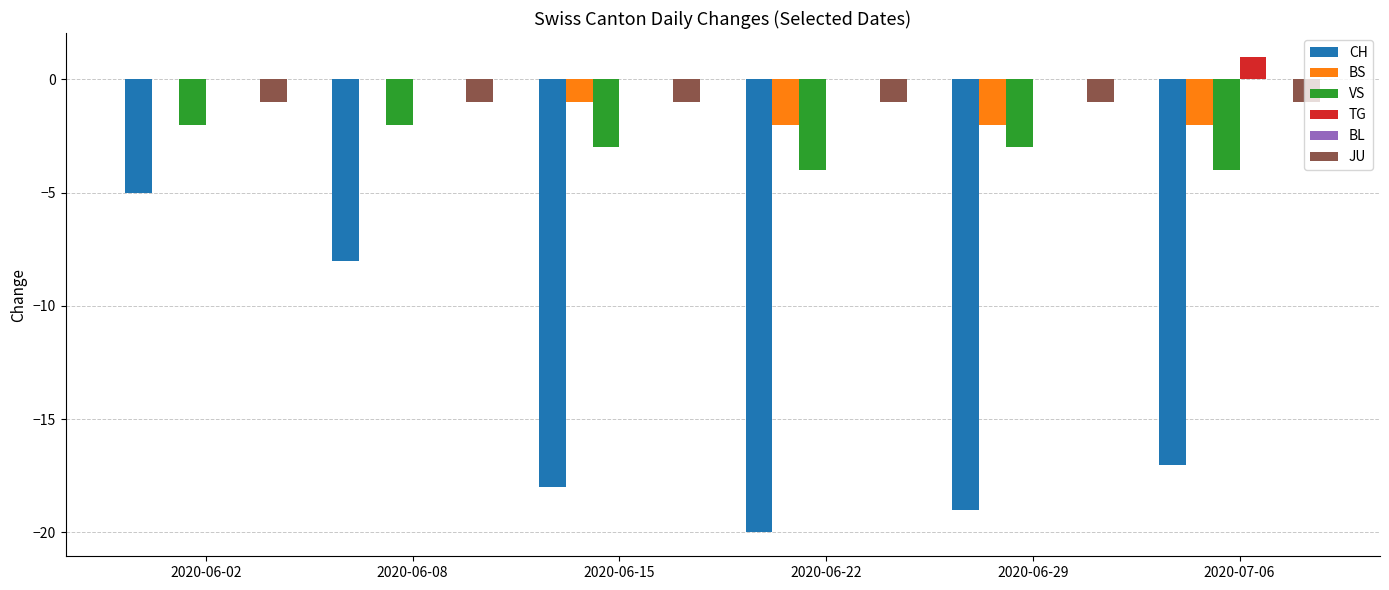

What is the spread (max minus min) of values at 2020-06-08?

8